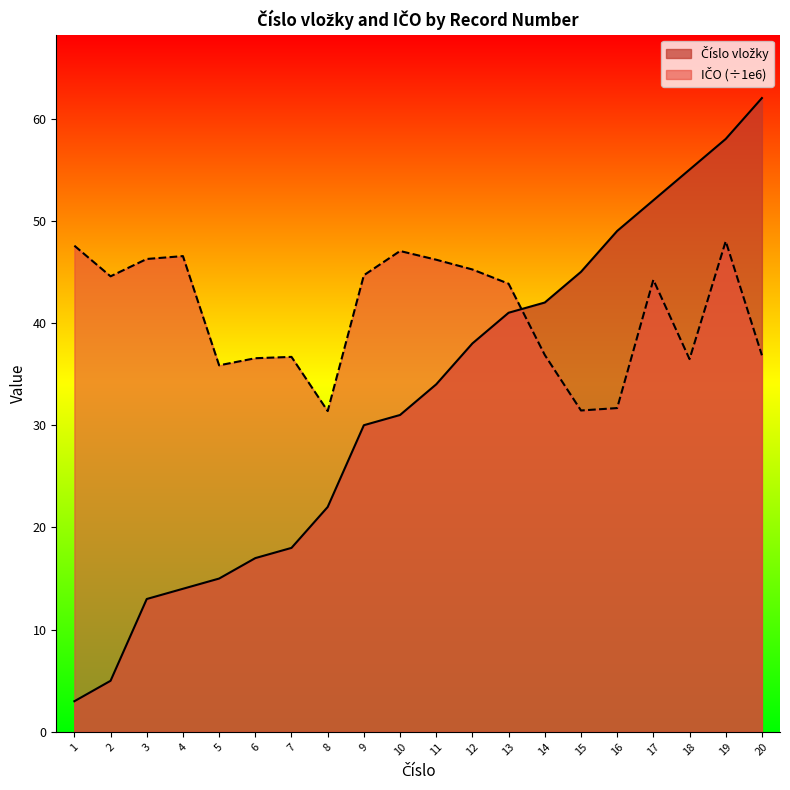

Where is IČO (÷1e6) nearest to the value 39?

14